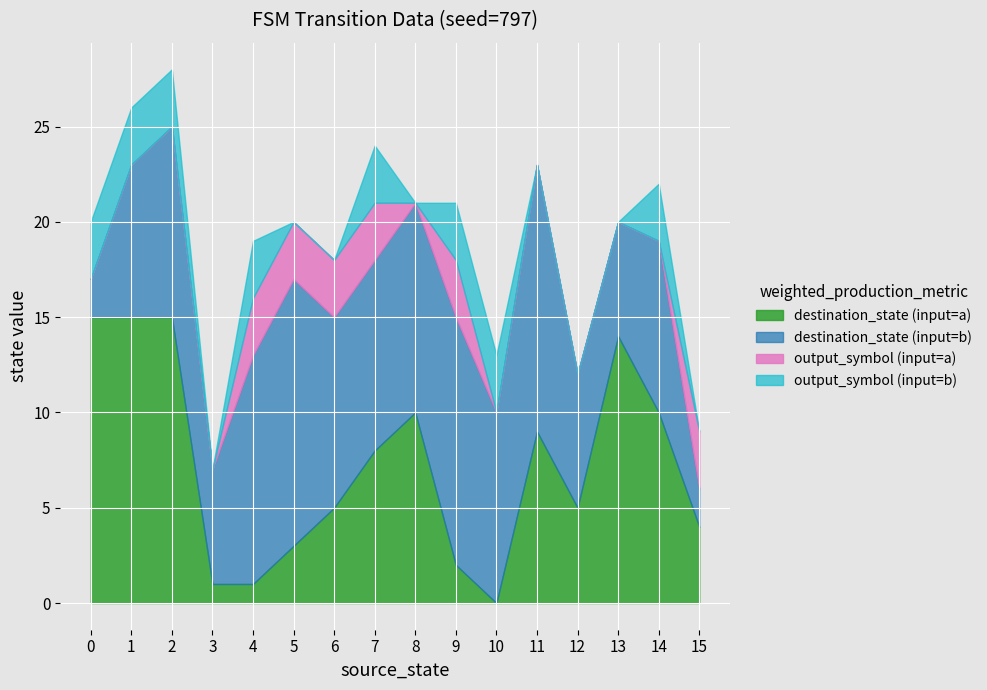

True or false: destination_state (input=a) has a value of 4 at 1.

False